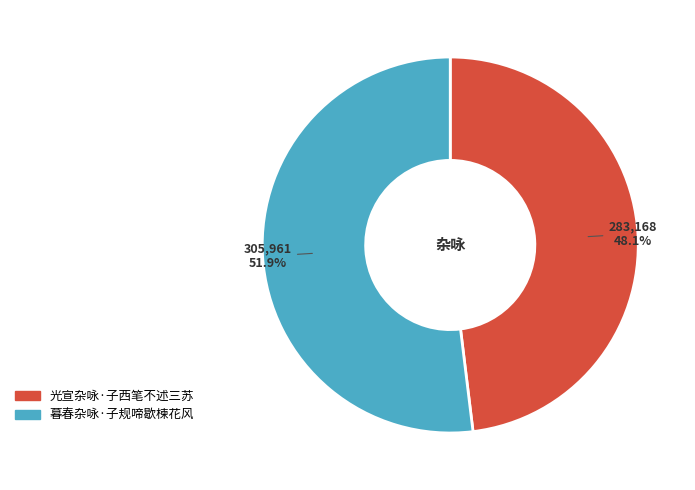

What portion of the pie excludes 暮春杂咏·子规啼歇楝花风?

48.1%